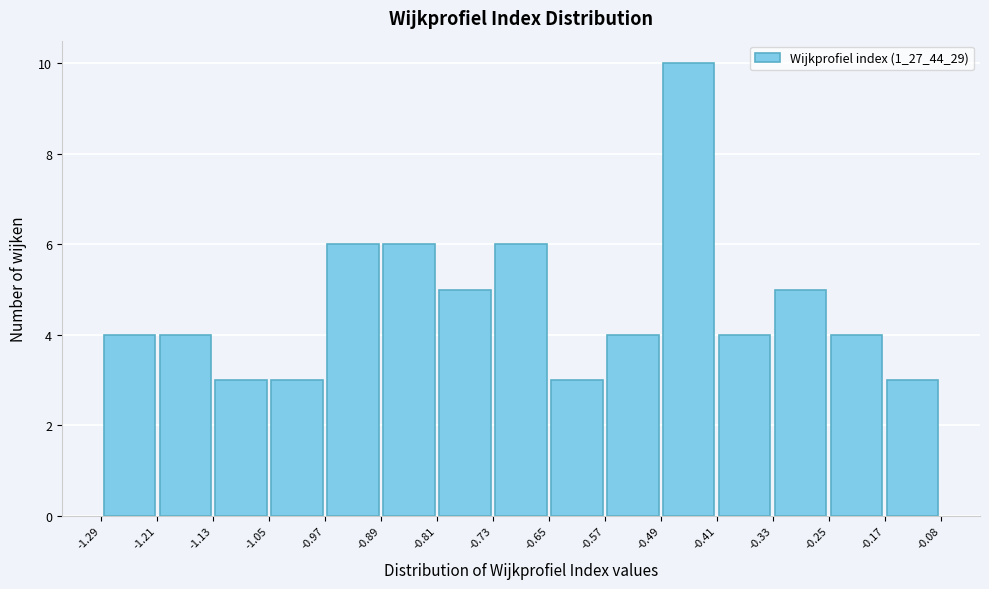

How tall is the bar that spans -0.97 to -0.89 on the x-axis? The values are not printed on the chart, so give them approximately, as read against the axis.

6